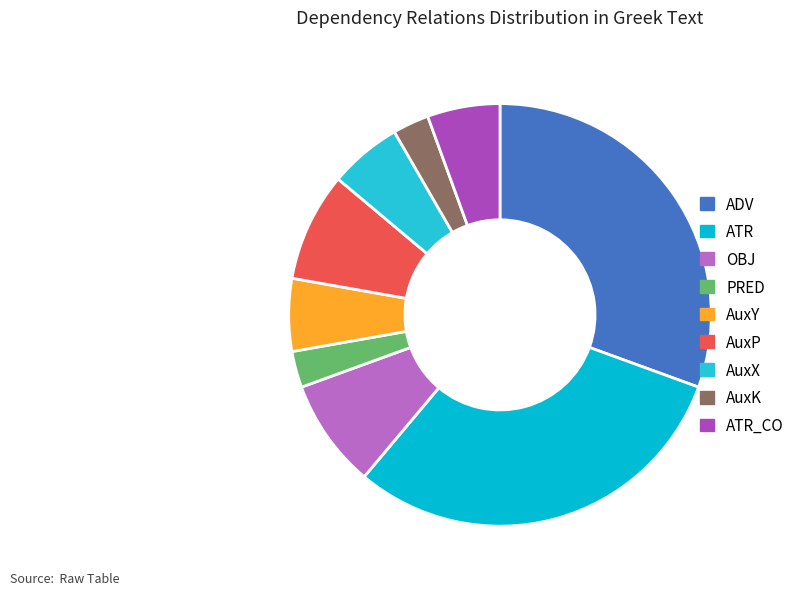

What is the ratio of the value at PRED to the value at AuxX?

0.5